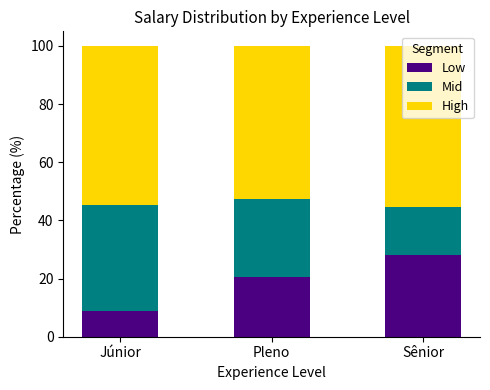

What is the total value across all series at Sênior?

100.0